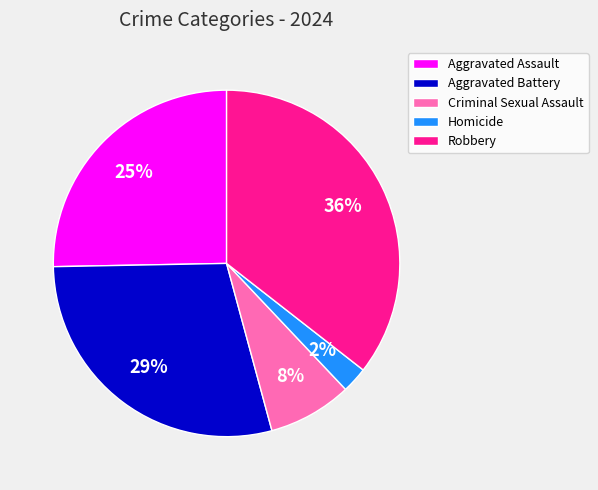

To the nearest percent, what is the average slice percentage?

20%